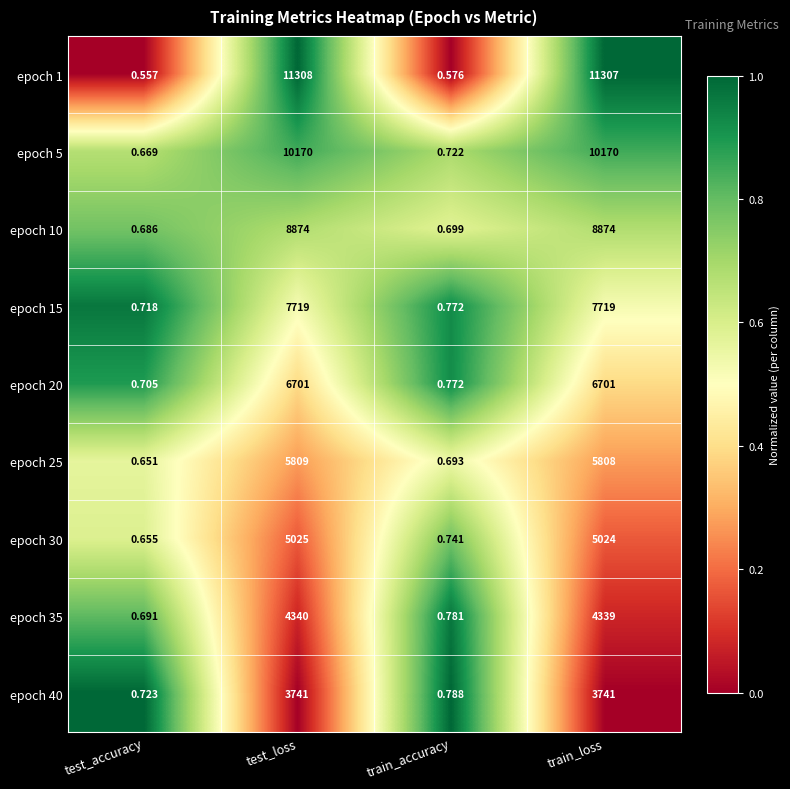

Which series has the largest total across all categories?

epoch 1